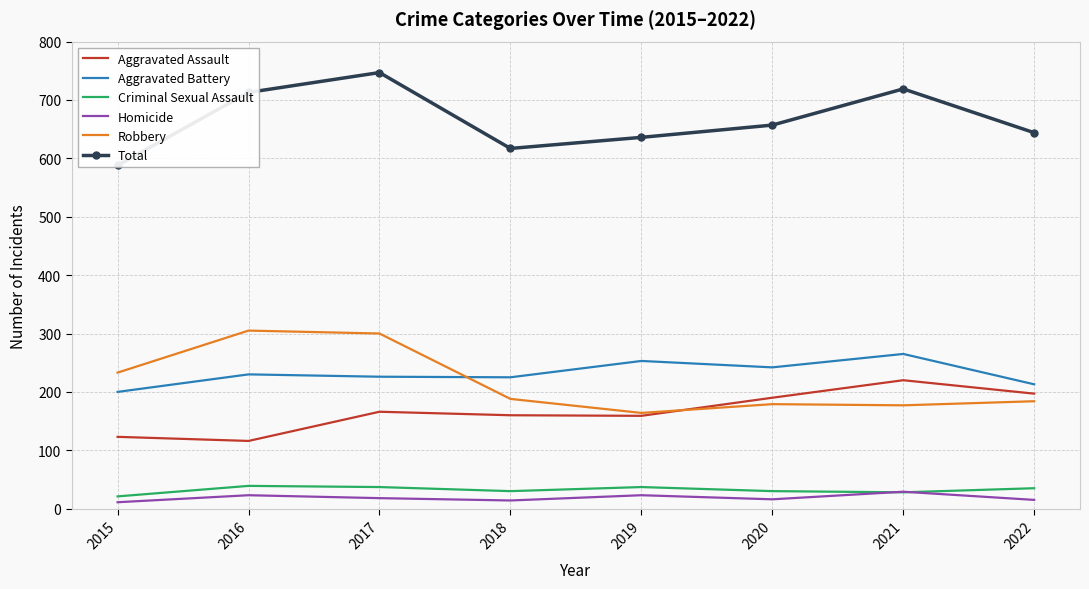

What is the average value of the Aggravated Battery series?

232